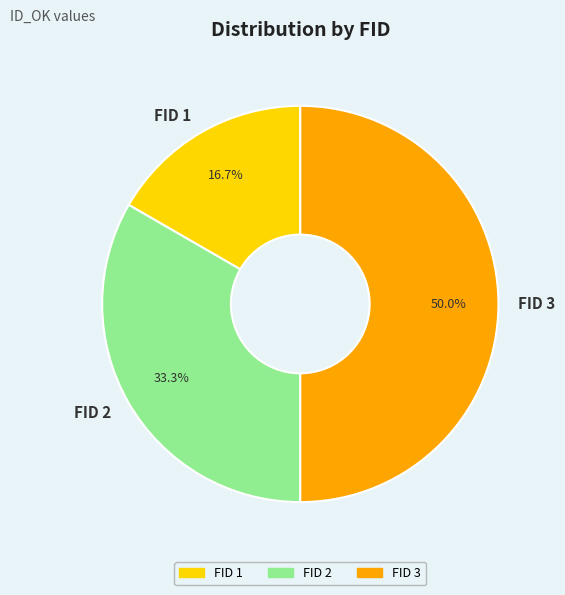

To the nearest percent, what percentage of the pie is FID 3?

50%